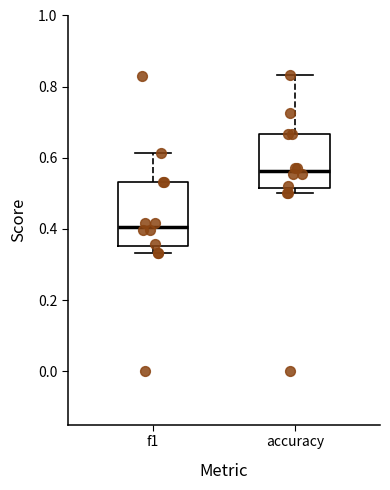

Where does the median line of the box for f1 sit on the y-axis? The values are not printed on the chart, so give them approximately, as read against the axis.

0.40